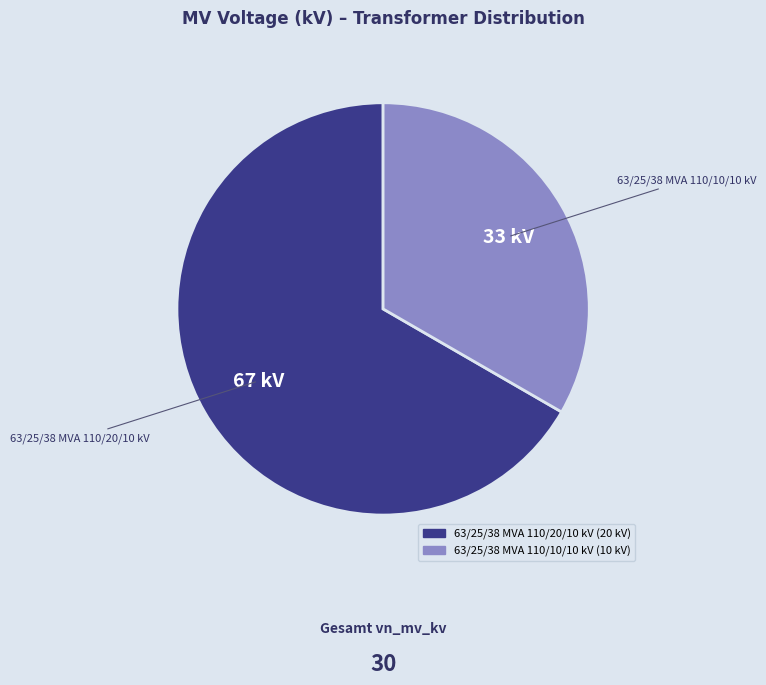

Is 63/25/38 MVA 110/10/10 kV the majority of the pie?

No